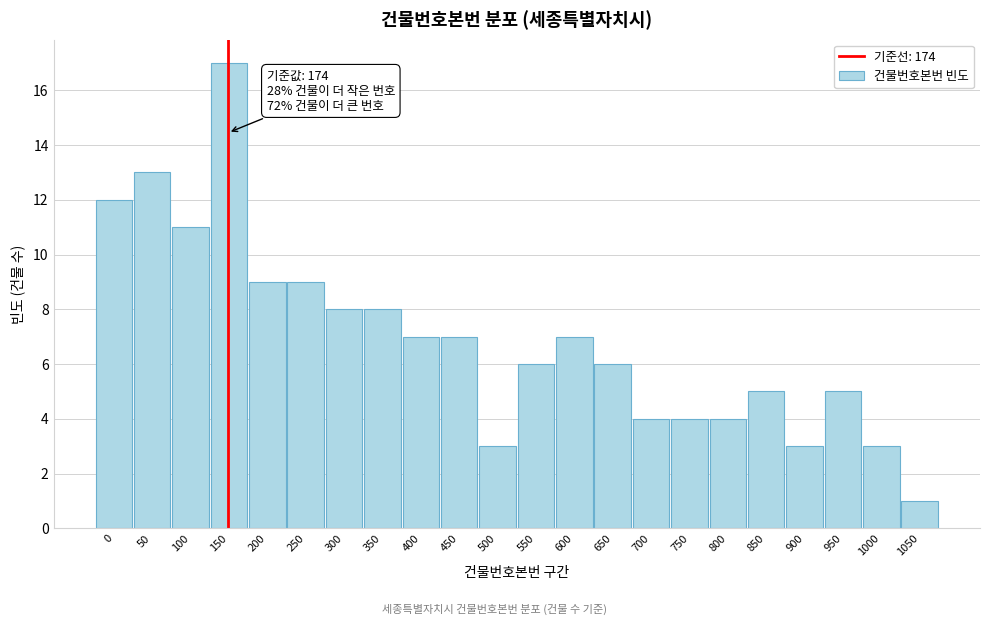

Reading left to right, extract all data points from this chart.

12	13	11	17	9	9	8	8	7	7	3	6	7	6	4	4	4	5	3	5	3	1